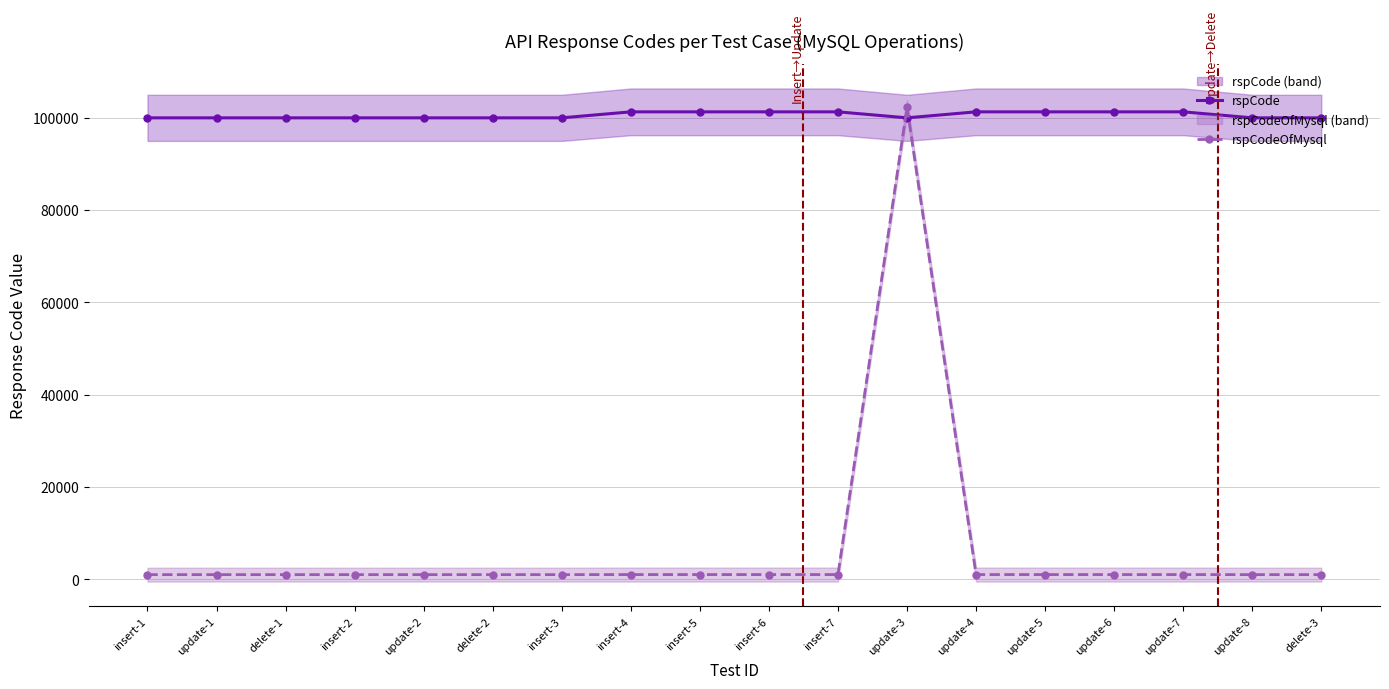

What is the average value of the rspCodeOfMysql series?

6633.8